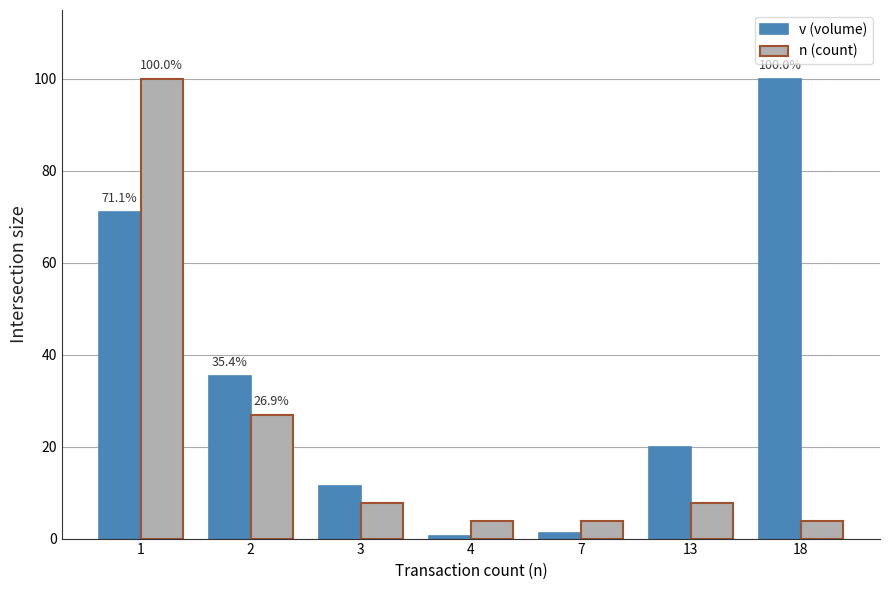

Reading left to right, list all the values displayed in this chart.

v (volume): 71.1	35.4	11.3	0.5	1.3	19.9	100.0
n (count): 100.0	26.9	7.7	3.8	3.8	7.7	3.8